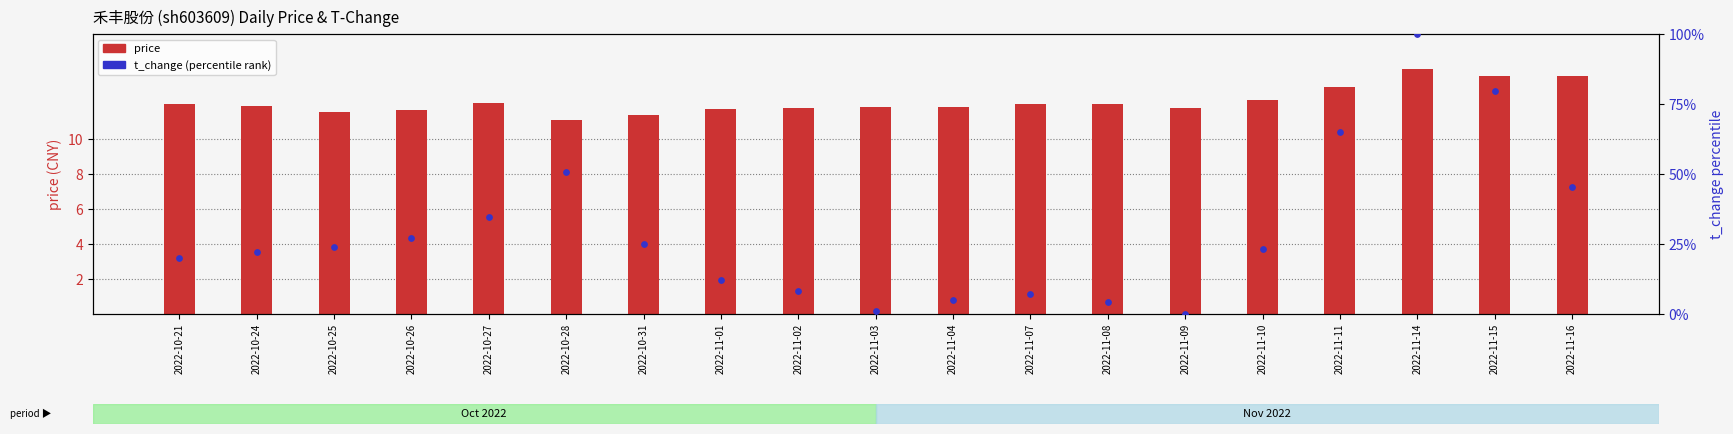

Which series has the largest total across all categories?

t_change (percentile)